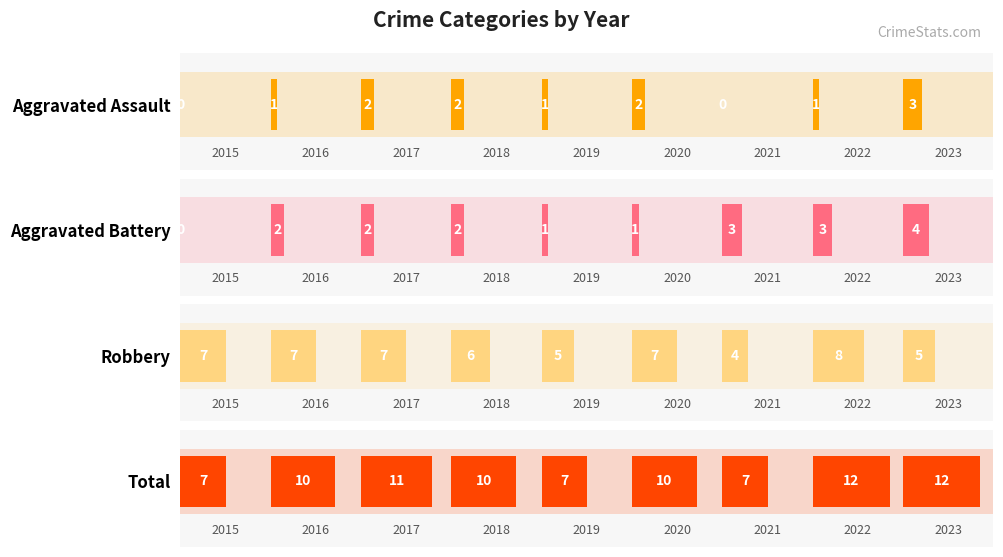

What is the average value of the Total series?

10